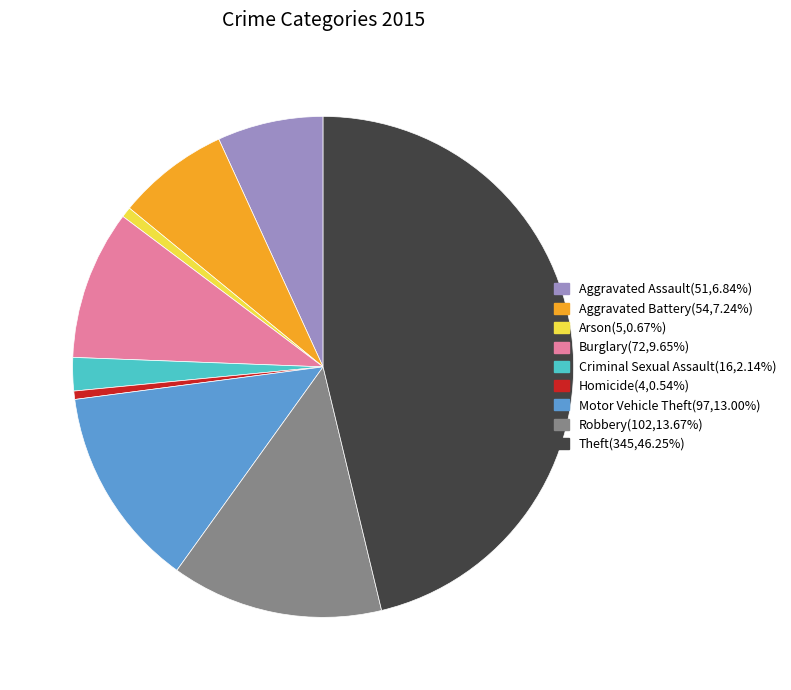

Is the sum of Aggravated Assault and Homicide greater than half?

No